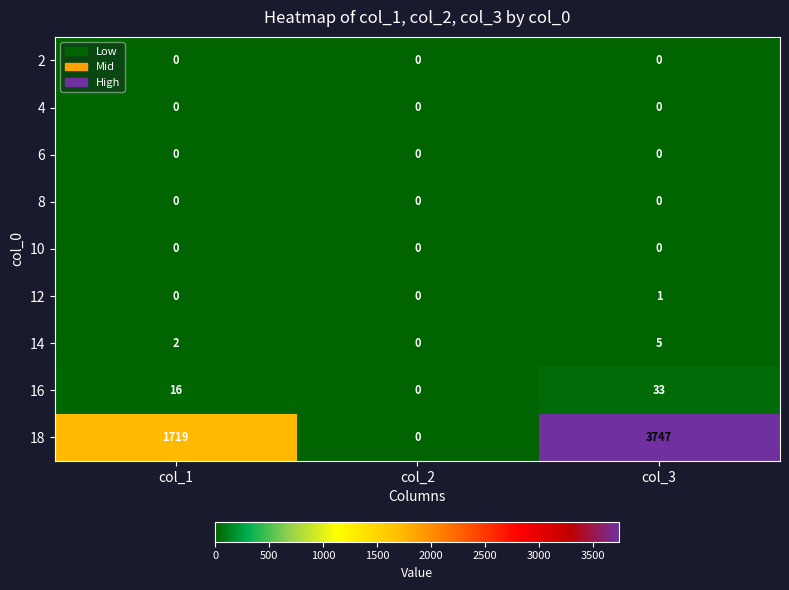

At which category is the sum across all series the highest?

col_3